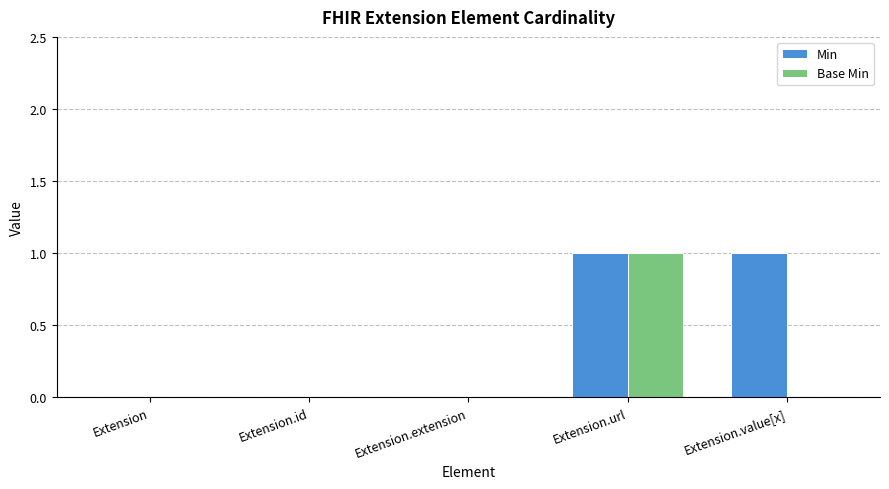

The value of Min at Extension.value[x] is 1. True or false?

True